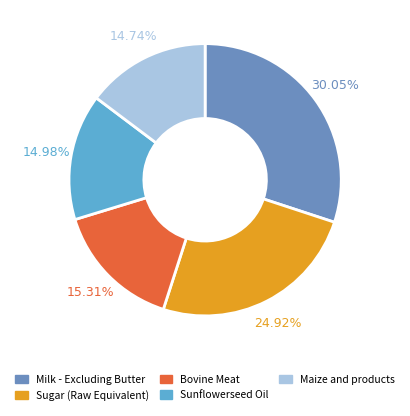

Between Maize and products and Sugar (Raw Equivalent), which is larger?

Sugar (Raw Equivalent)